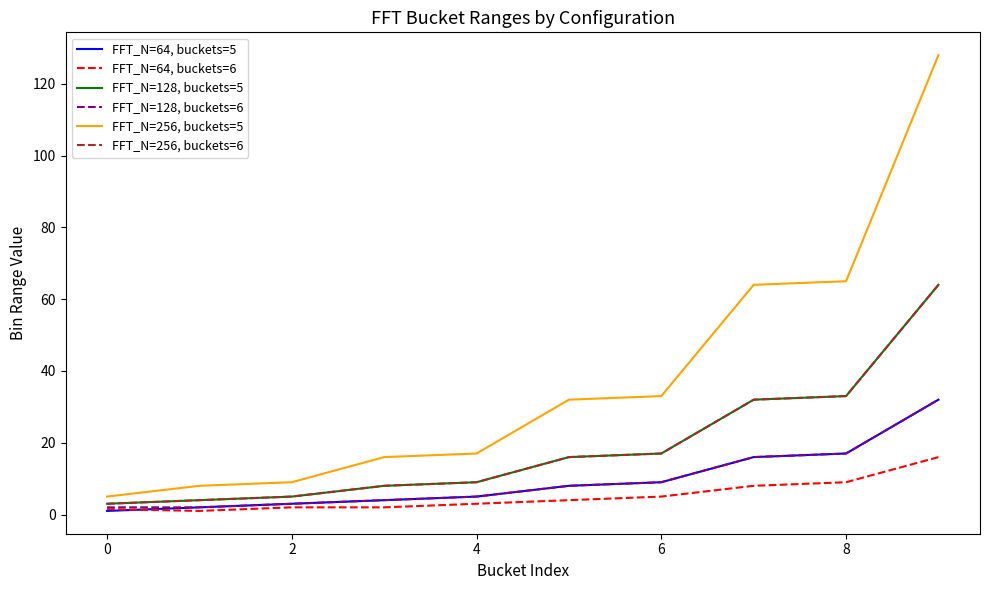

What is the difference between the maximum and minimum values in the FFT_N=256, buckets=5 series?

123.0